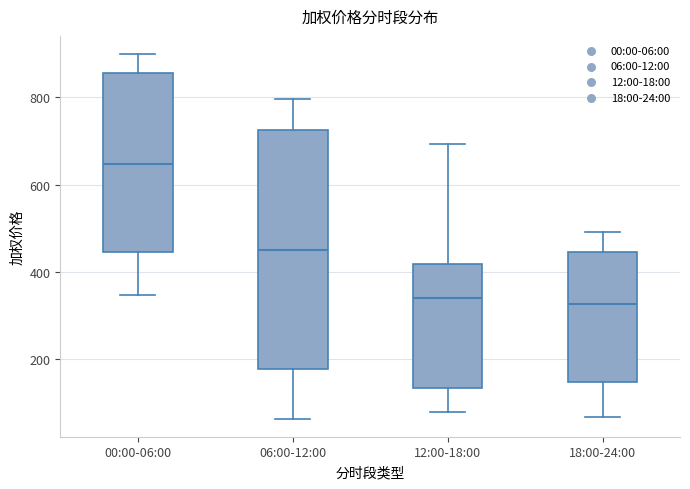

Comparing the boxes themselves (not the whiskers), which one is the tallest?

06:00-12:00